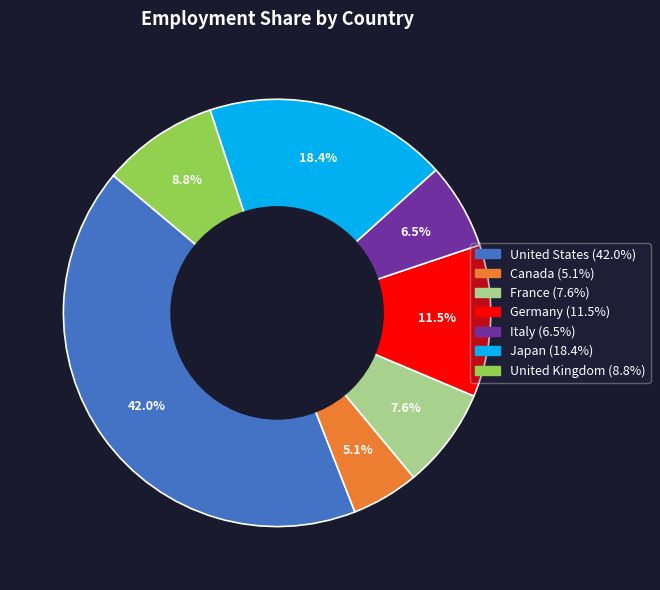

Between Japan and Italy, which is larger?

Japan